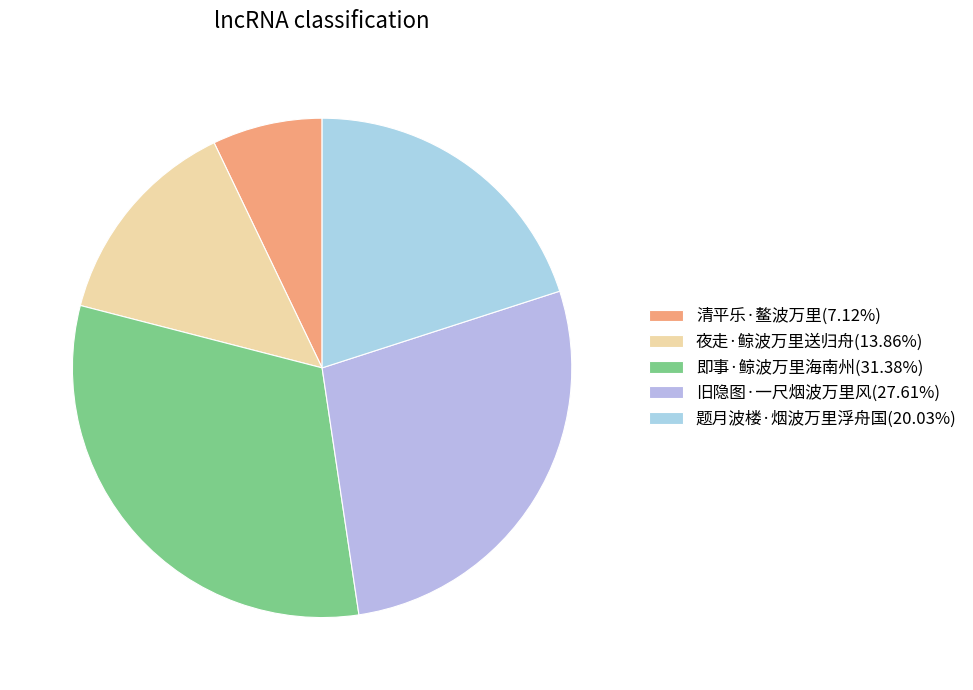

Which slice is the smallest?

清平乐·鳌波万里